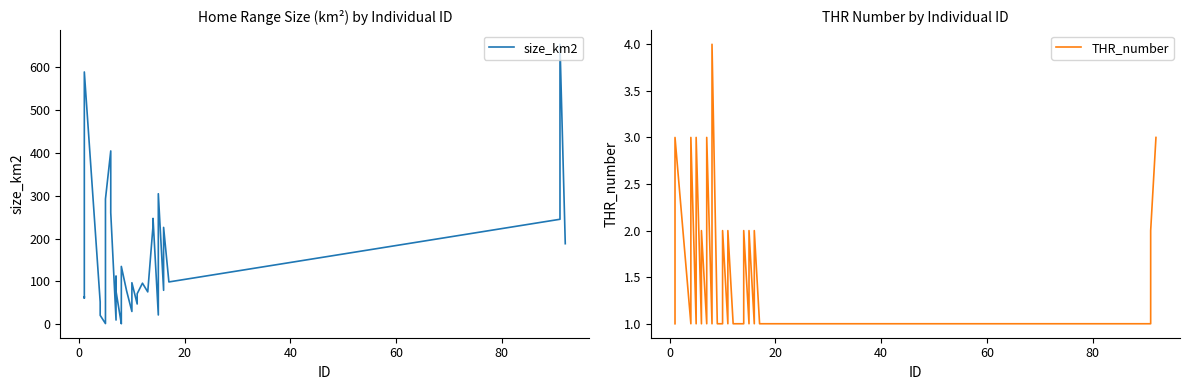

Reading left to right, transcribe all the data shown in this chart.

size_km2: 64.0	61.0	588.0	52.0	51.5	21.0	1.8	77.0	292.0	404.0	260.0	10.0	112.0	77.0	1.4	7.4	89.0	135.0	78.0	30.0	97.0	47.4	71.4	95.9	75.6	229.8	246.9	21.8	304.3	79.3	225.9	98.8	244.8	652.4	187.9
THR_number: 1.0	2.0	3.0	1.0	2.0	3.0	1.0	2.0	3.0	1.0	2.0	1.0	2.0	3.0	1.0	2.0	3.0	4.0	1.0	1.0	2.0	1.0	2.0	1.0	1.0	1.0	2.0	1.0	2.0	1.0	2.0	1.0	1.0	2.0	3.0